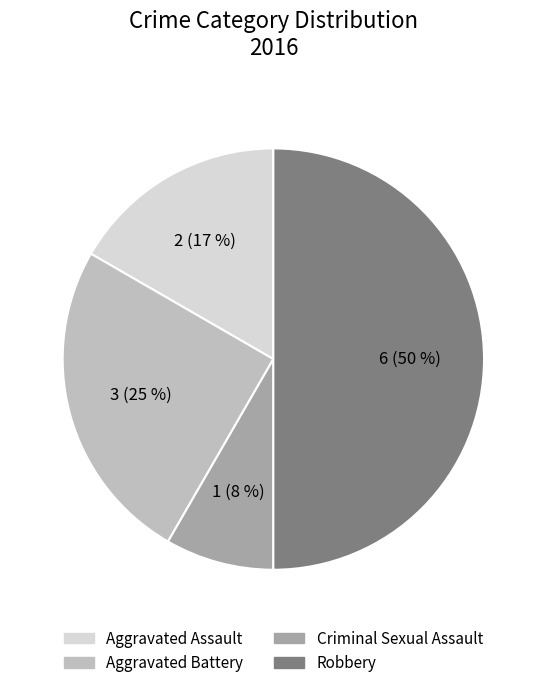

Do Aggravated Battery and Aggravated Assault together represent more than half of the pie?

No